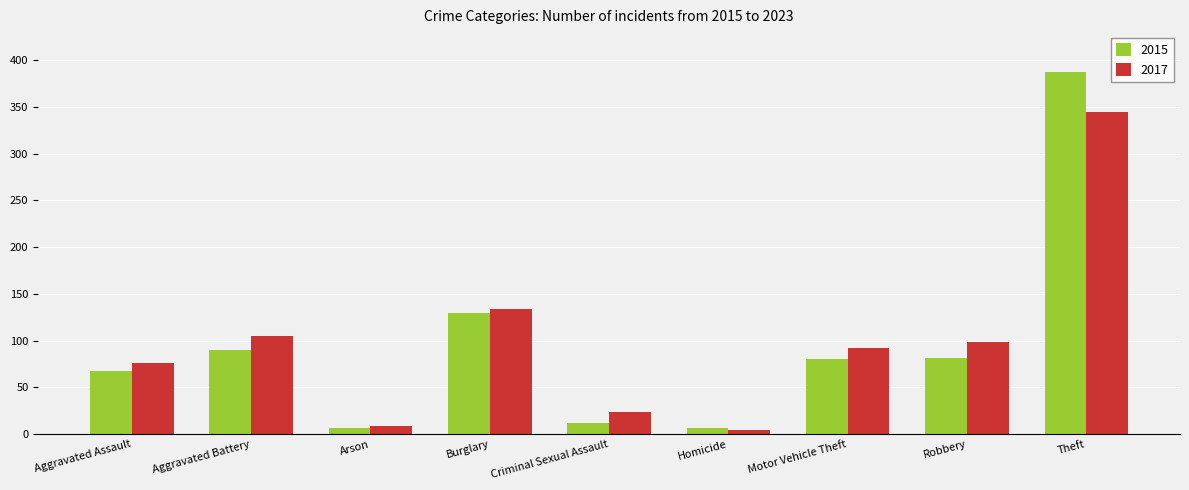

What is the difference between the maximum and minimum values in the 2015 series?

380